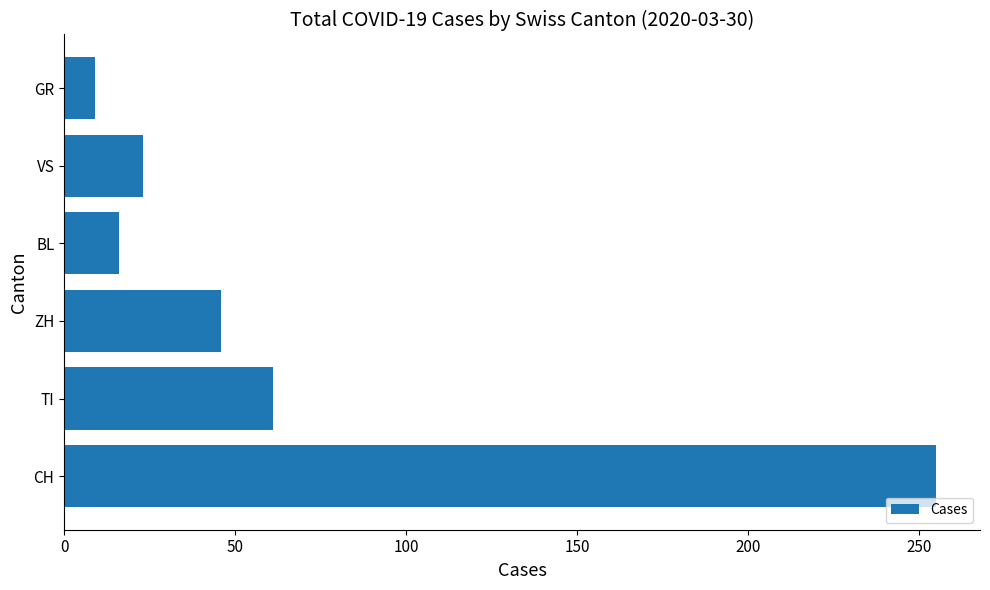

At which label is the value closest to 132?

TI